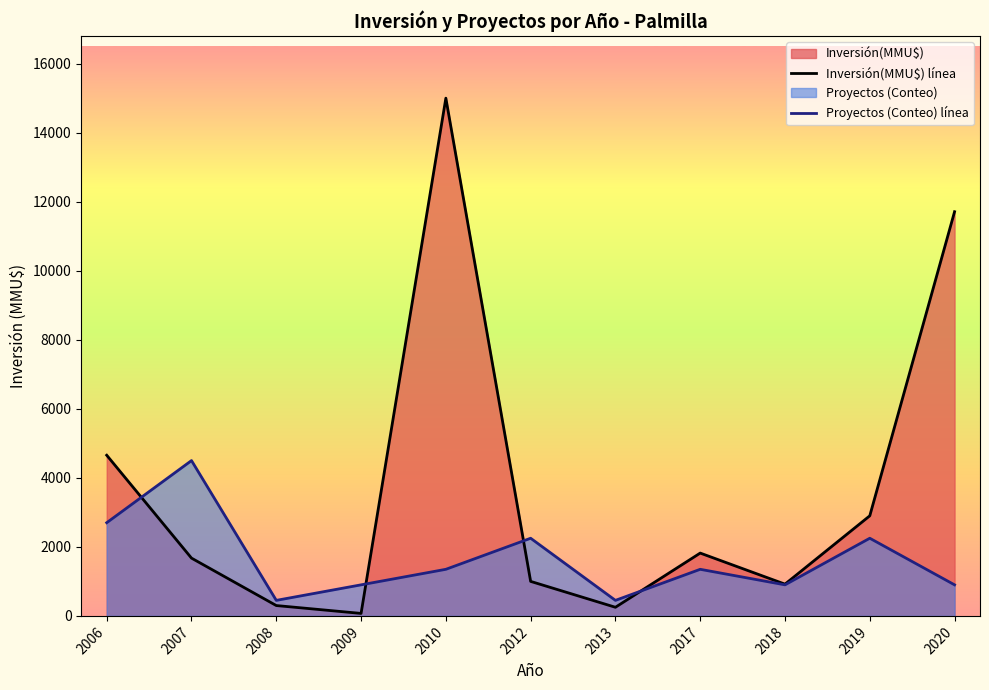

At how many categories does at least one series exceed 10857?

2